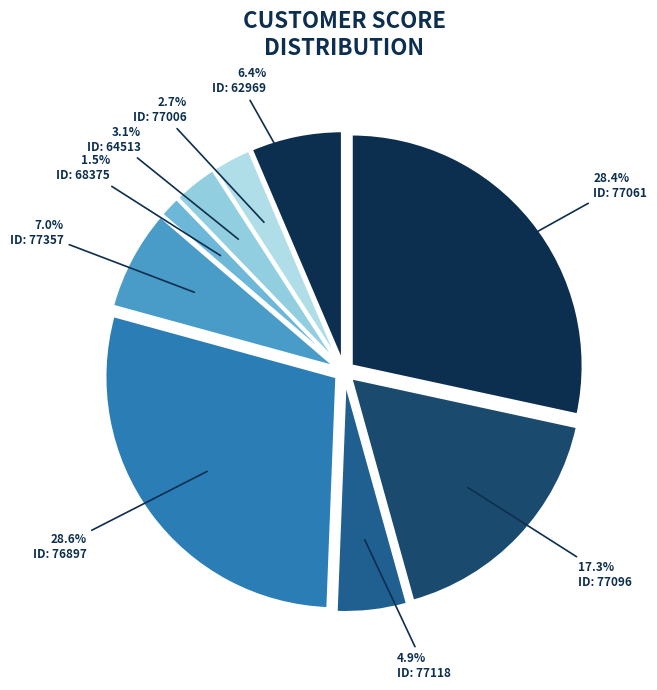

Combined, do 77118 and 77006 account for over 50%?

No